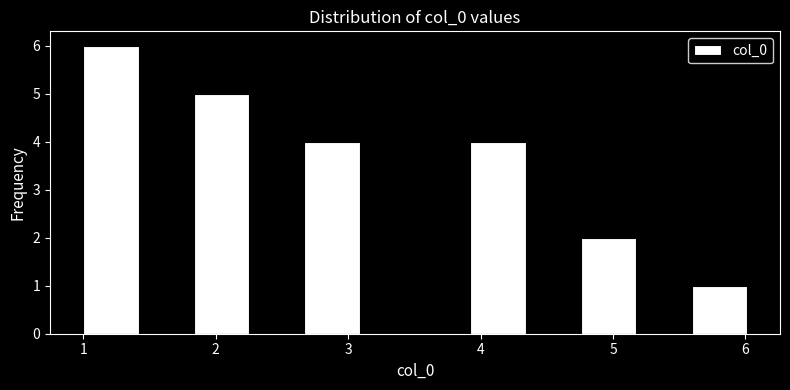

Reading left to right, transcribe this chart: for each bar, give the range it covers on the x-axis and its height. Neither the bar edges nor the heights are printed on the chart, so give them approximately, as read against the axes.

1.0 to 1.4: 6
1.4 to 1.8: 0
1.8 to 2.3: 5
2.3 to 2.7: 0
2.7 to 3.1: 4
3.1 to 3.5: 0
3.5 to 3.9: 0
3.9 to 4.3: 4
4.3 to 4.8: 0
4.8 to 5.2: 2
5.2 to 5.6: 0
5.6 to 6.0: 1